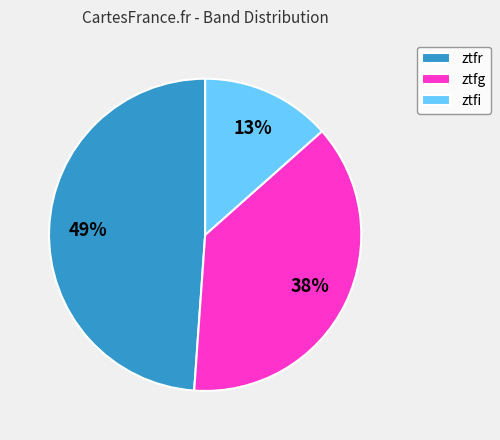

What percentage is the ztfr slice, to the nearest percent?

49%